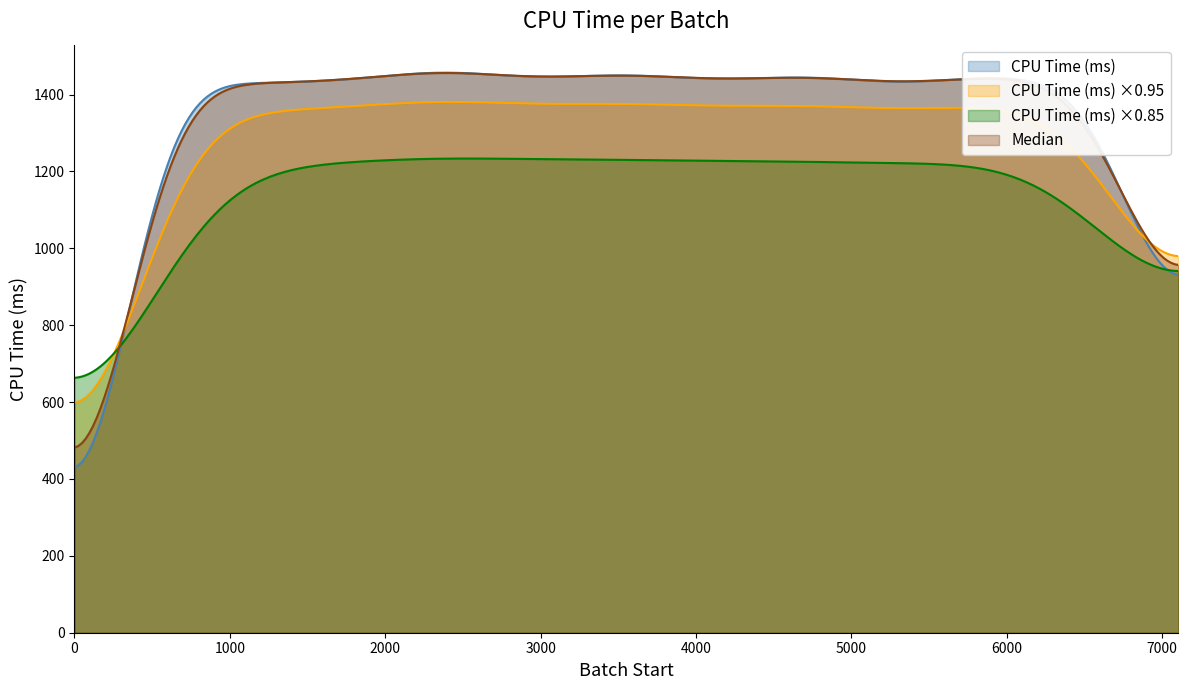

Which series has the widest spread of values?

CPU Time (ms)